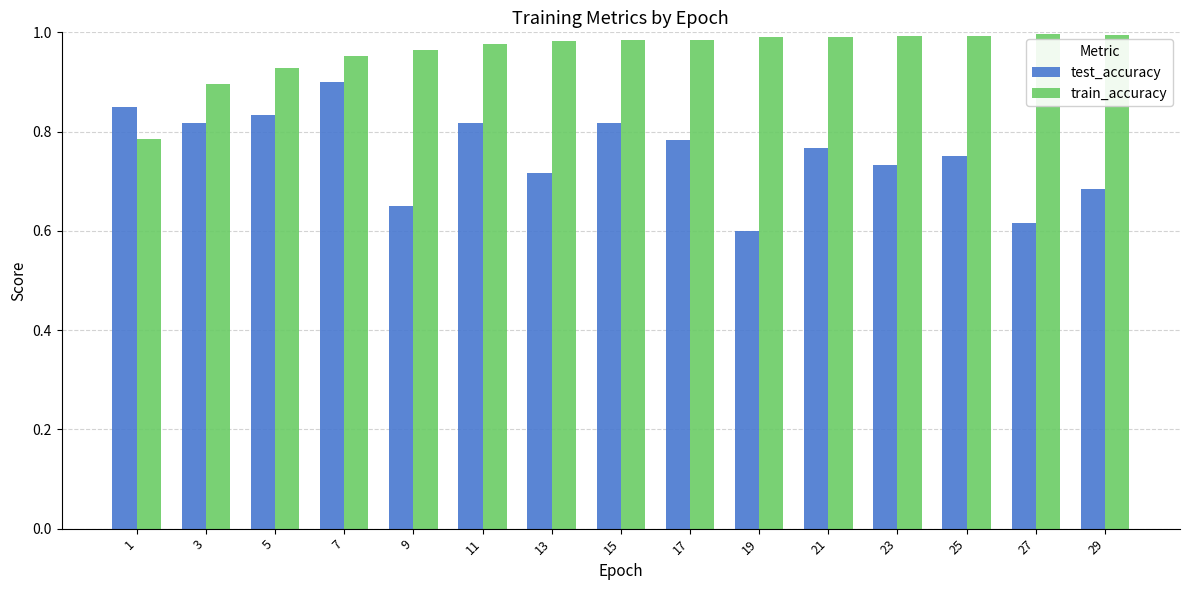

What is the spread (max minus min) of values at 15?

0.2